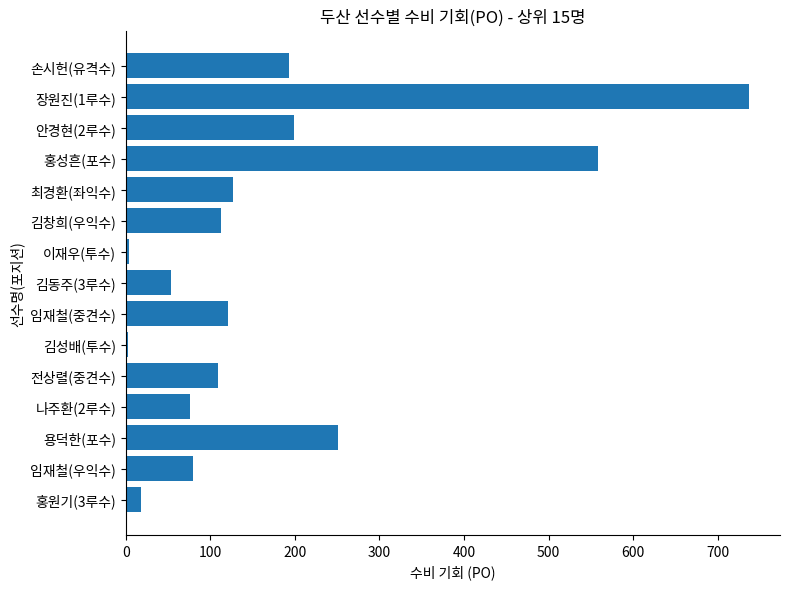

Are the bars grouped side by side (vs. stacked)?

No